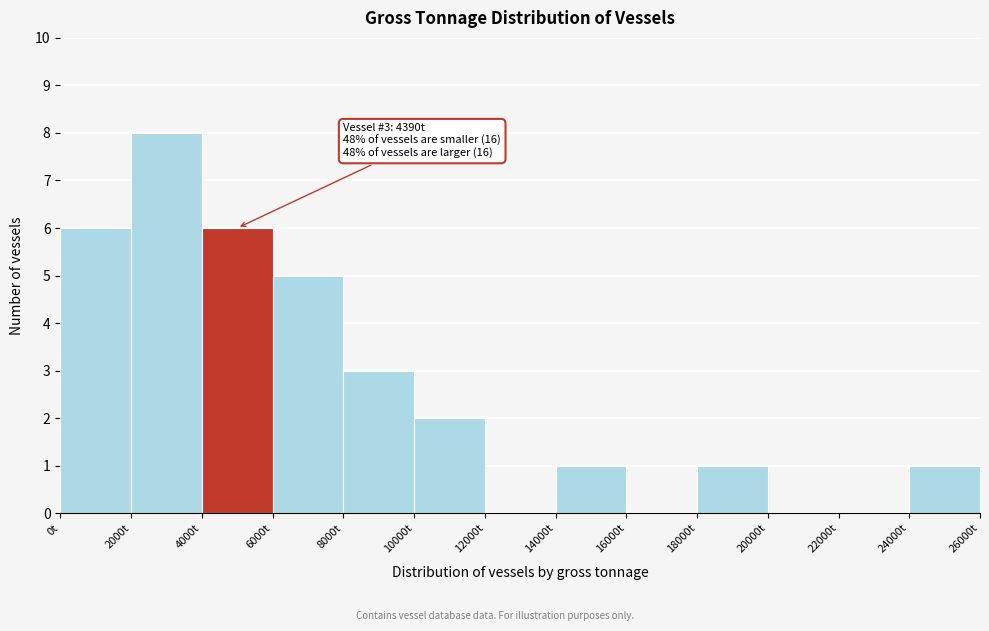

Over which range of the x-axis is the bar tallest?

2000 to 4000